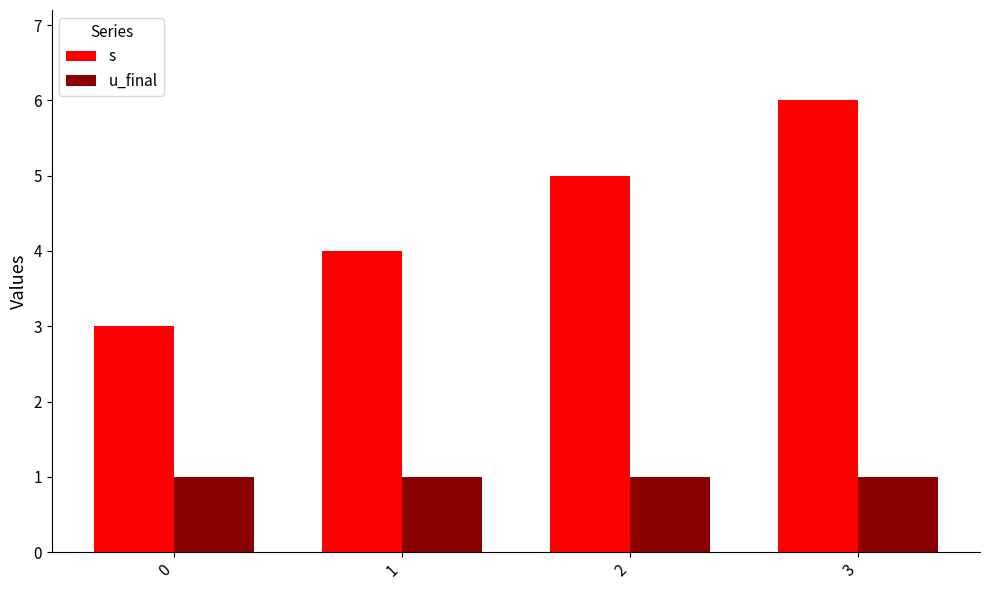

List the series in order of their peak value, highest first.

s, u_final